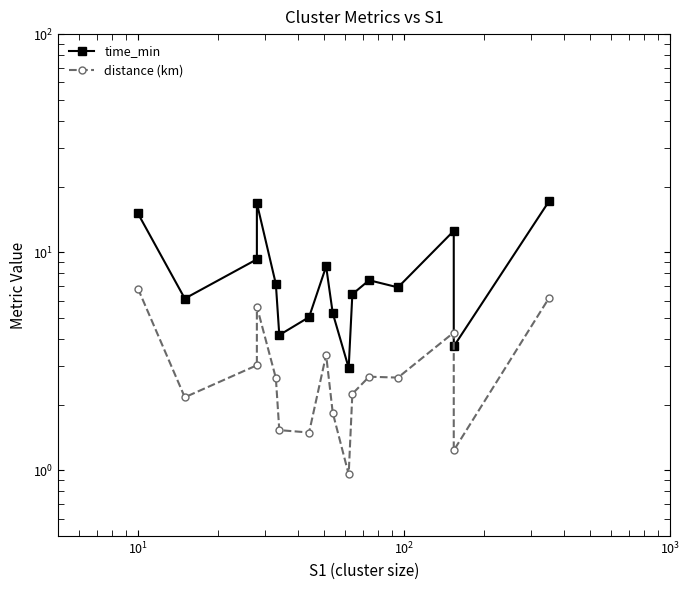

True or false: distance (km) and time_min cross at least once.

False